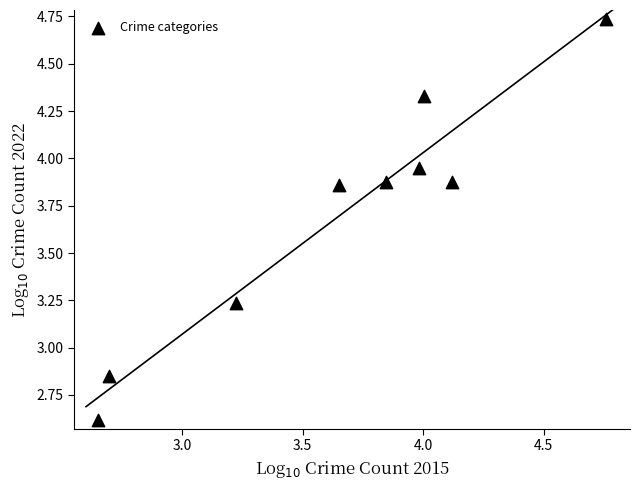

What is the range of X values (max minus min)?

2.1